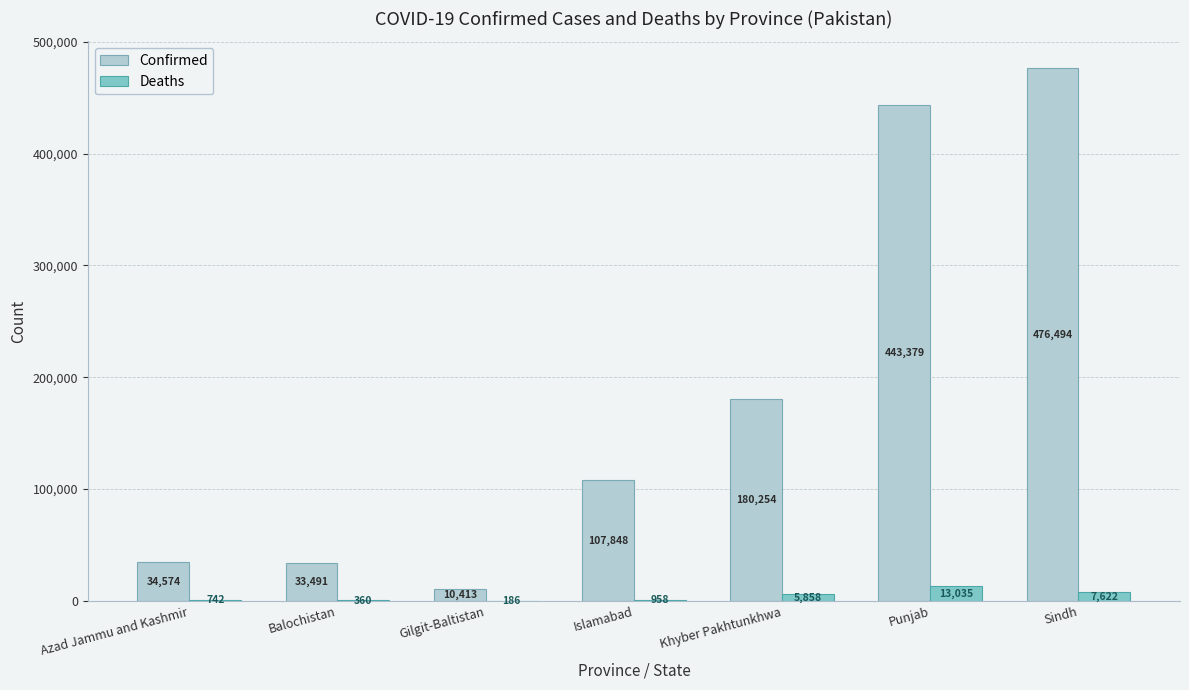

What is the greatest value displayed?

476494